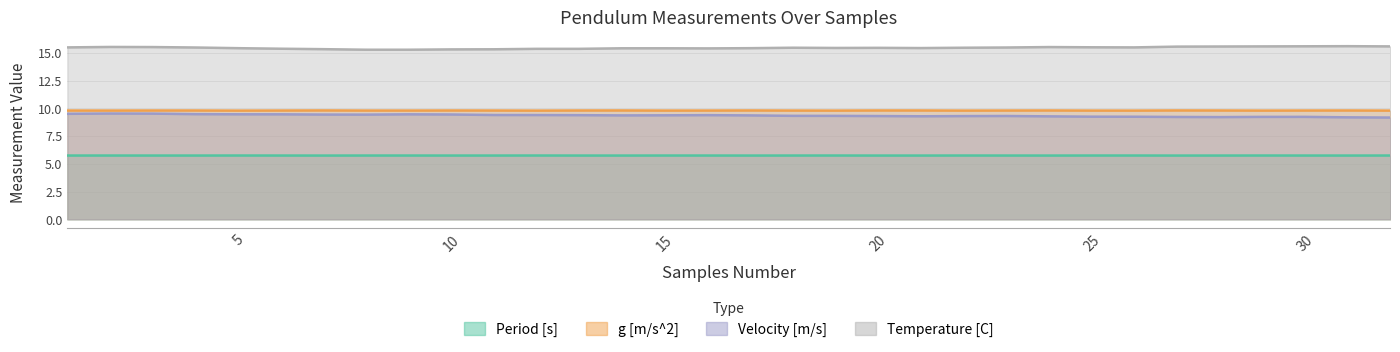

What is the difference between the second highest and second lowest values in the Velocity [m/s] series?

0.3